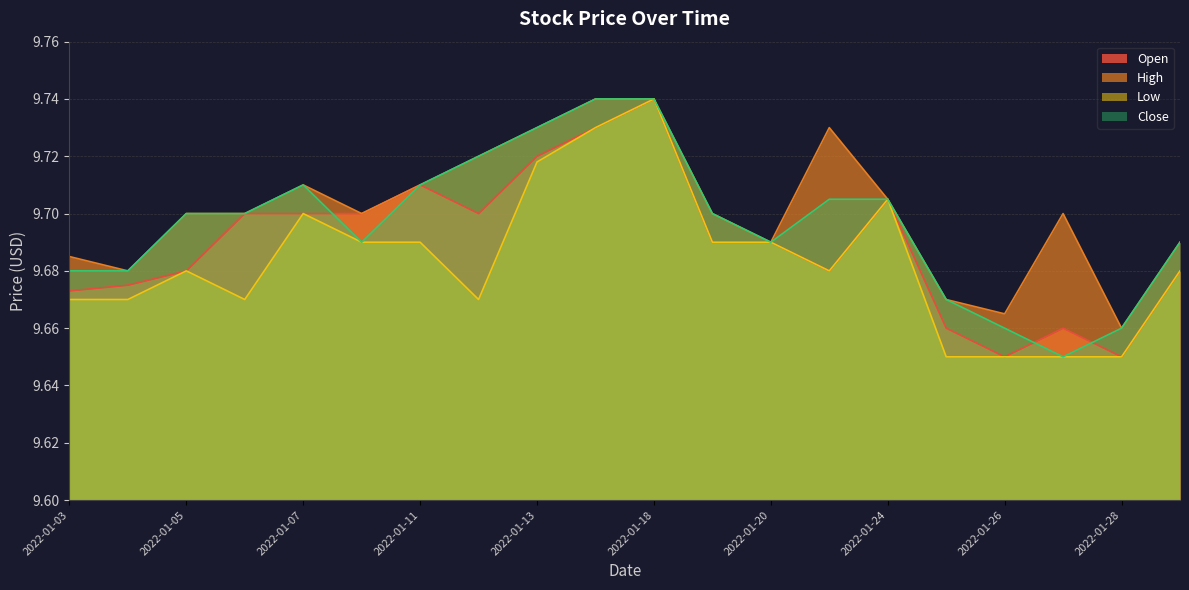

What is the maximum value for Low?

9.7